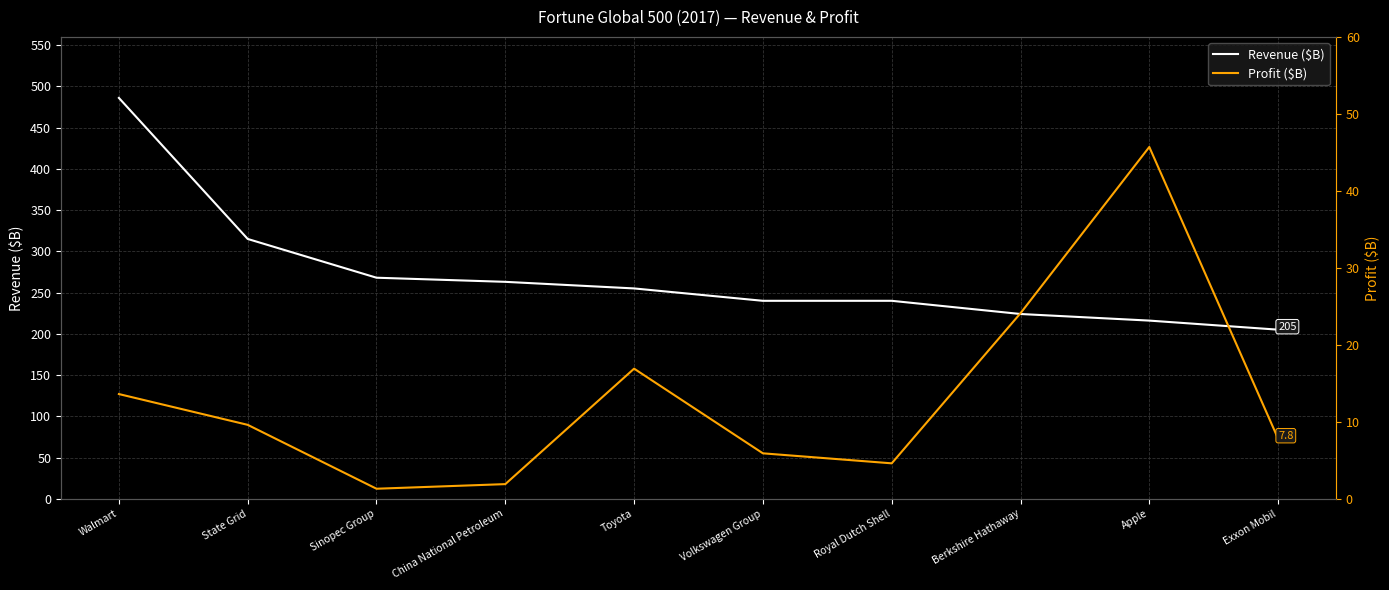

Rank the series at Royal Dutch Shell from lowest to highest value.

Profit ($B), Revenue ($B)